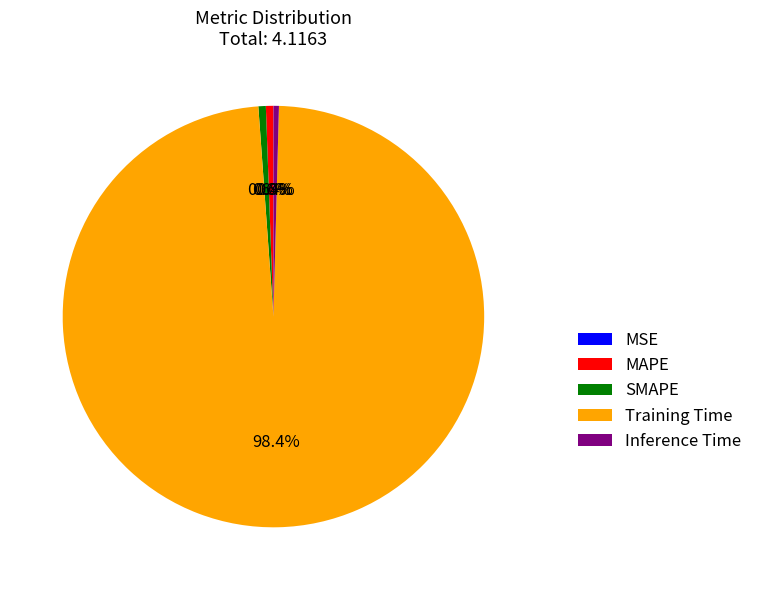

What percentage do MAPE and Training Time together represent?

99.0%